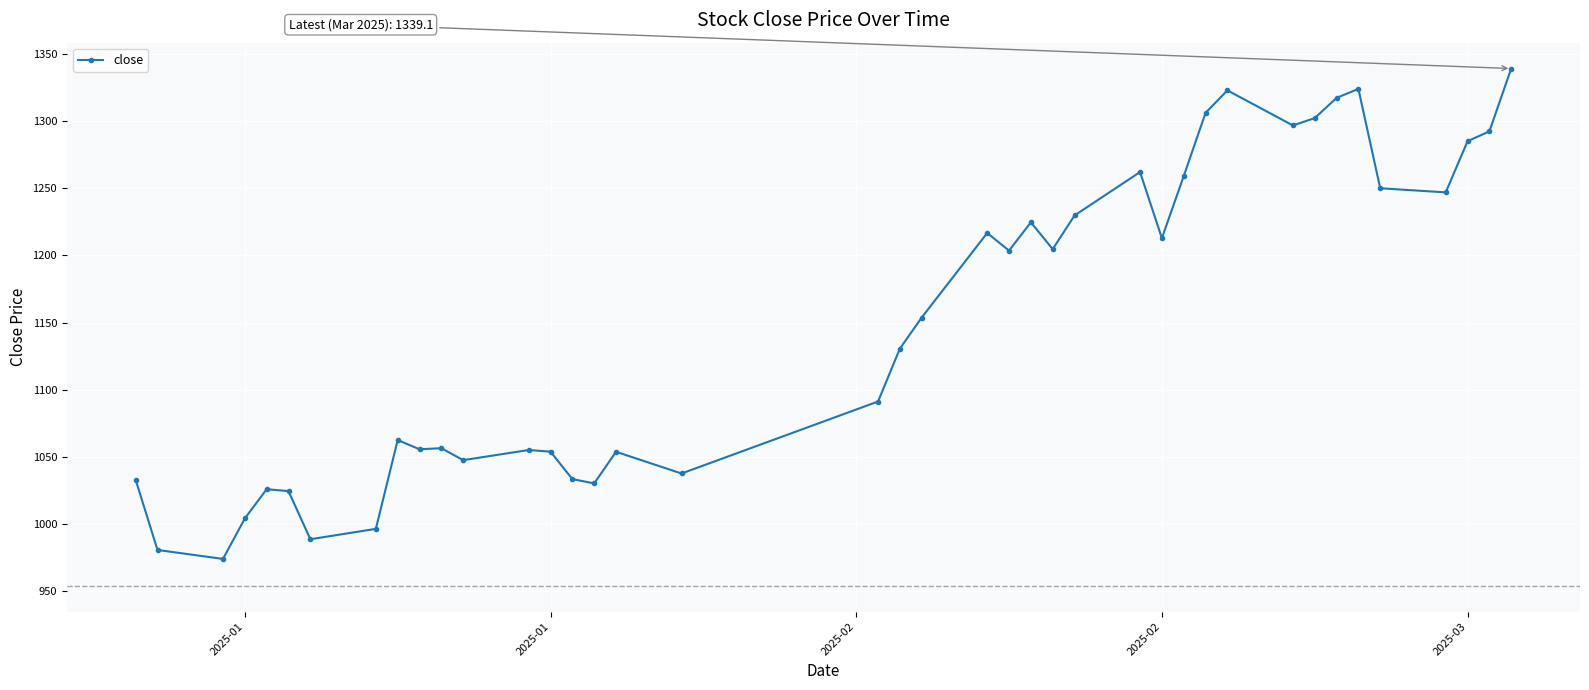

True or false: there are more than 0 points higher than both neighbors.

True